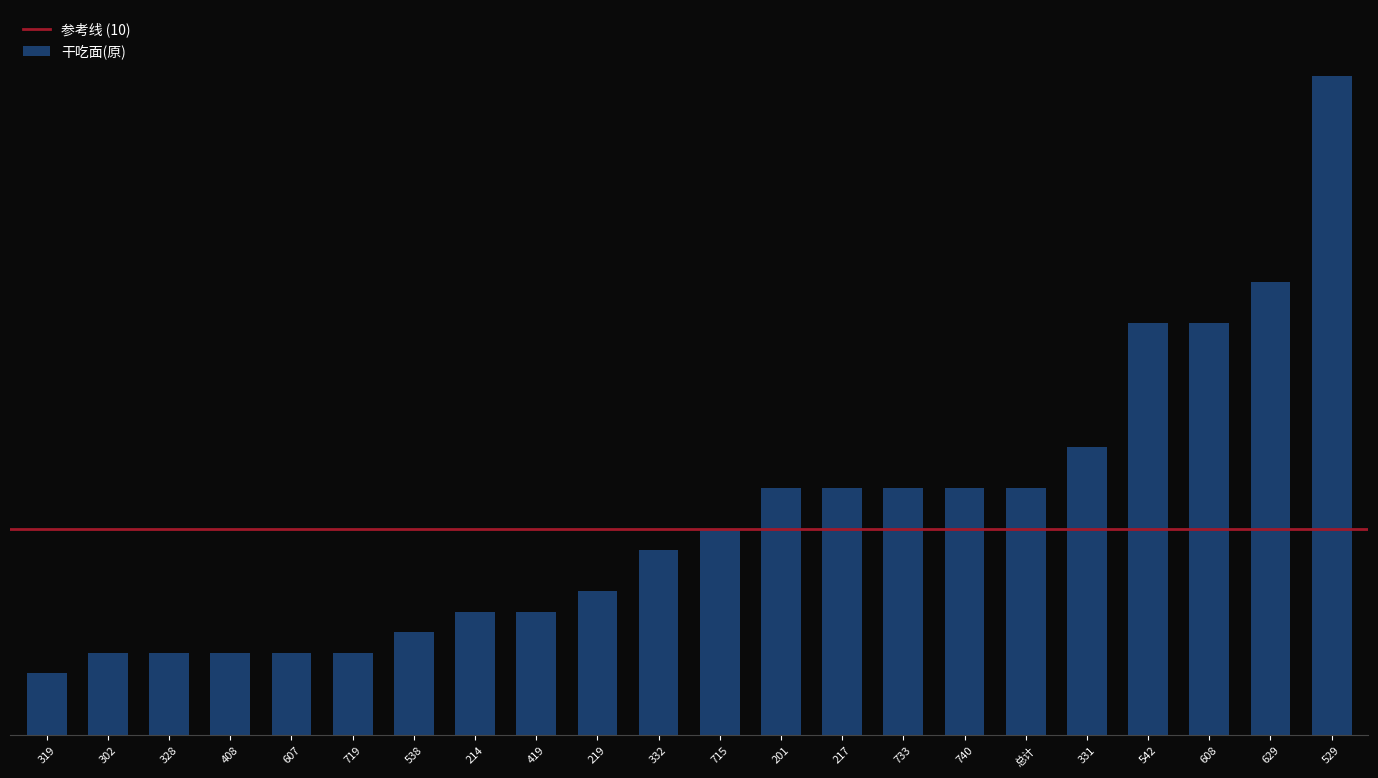

List the labels in order of value, smallest first.

319, 302, 328, 408, 607, 719, 538, 214, 419, 219, 332, 715, 201, 217, 733, 740, 总计, 331, 542, 608, 629, 529